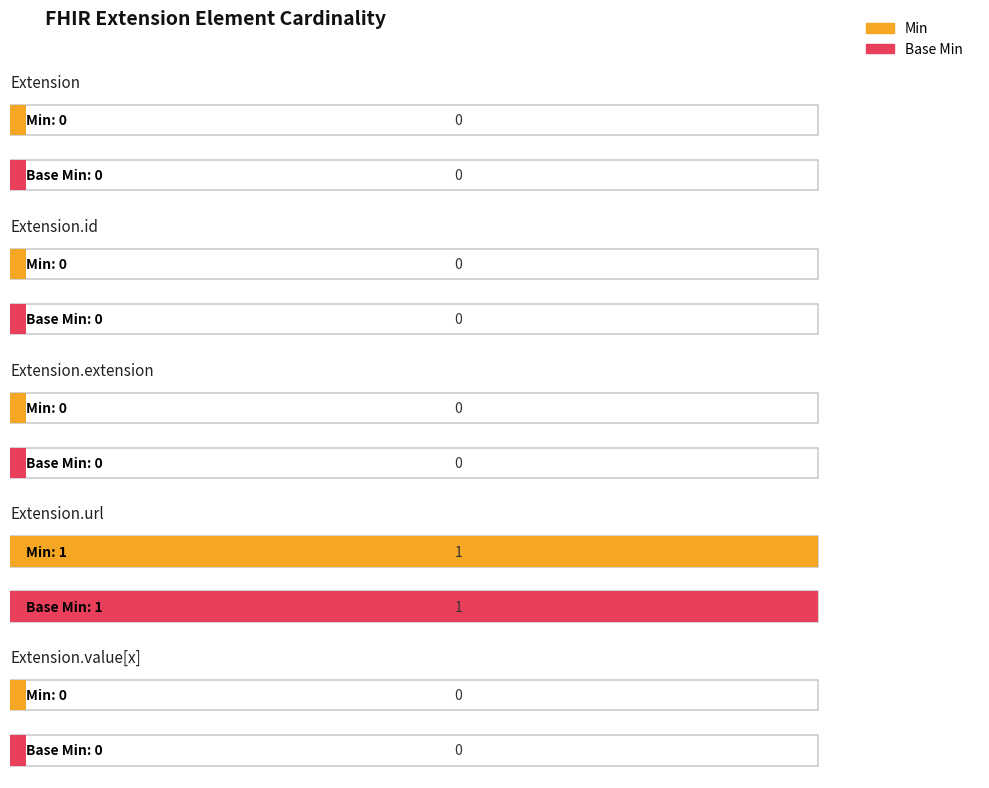

Reading left to right, extract all data points from this chart.

Min: Extension=0	Extension.id=0	Extension.extension=0	Extension.url=1	Extension.value[x]=0
Base Min: Extension=0	Extension.id=0	Extension.extension=0	Extension.url=1	Extension.value[x]=0